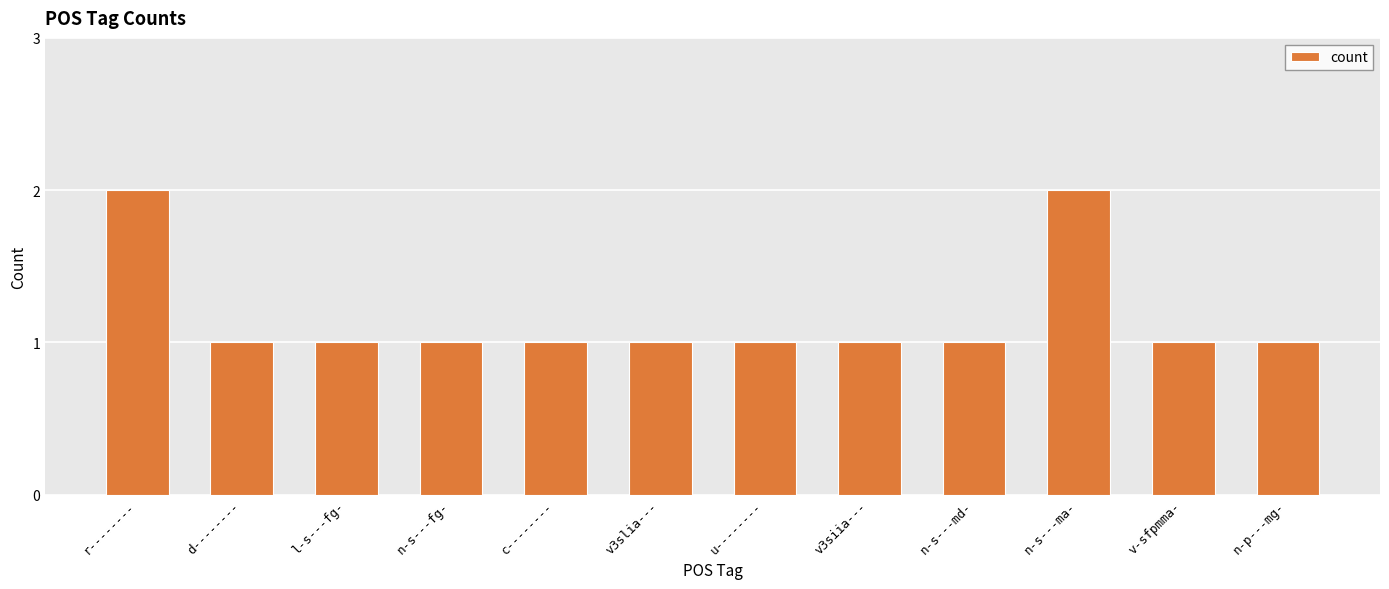

What is the sum of all values?

14